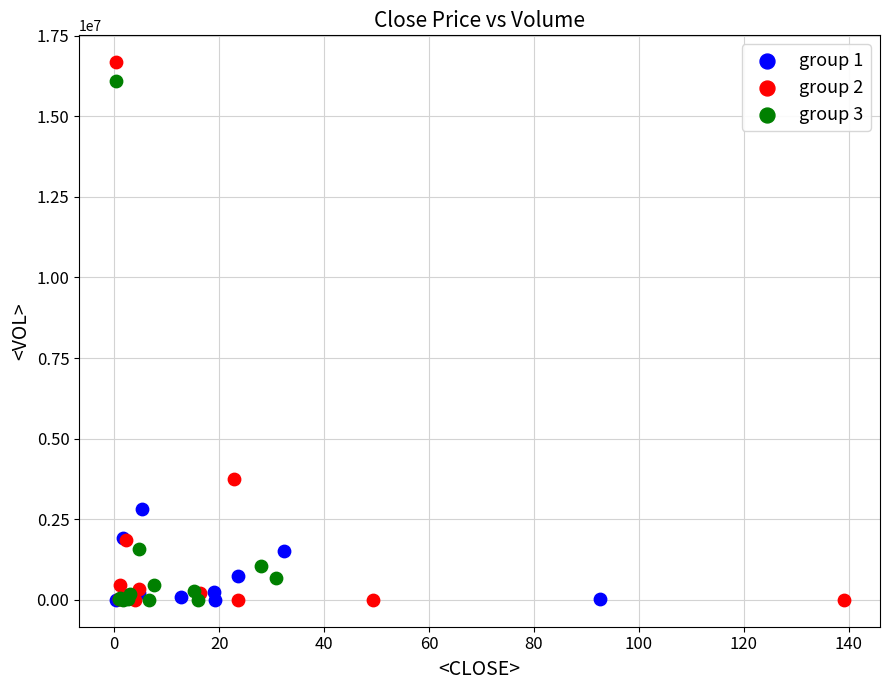

What are all the series names shown in the legend?

group 1, group 2, group 3